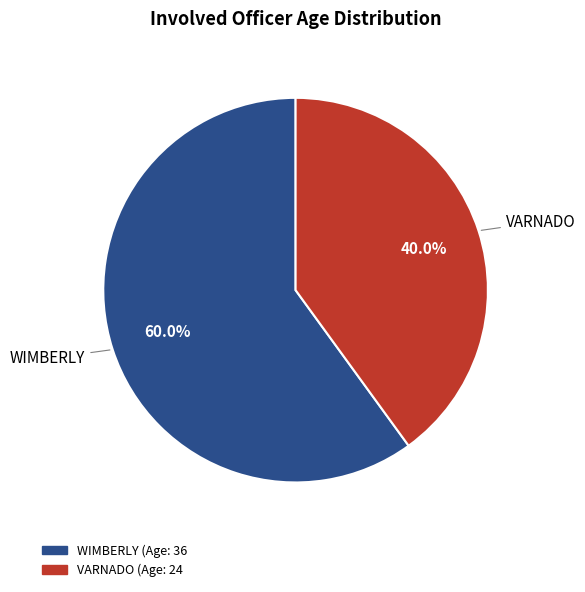

What percentage is the VARNADO slice, to the nearest percent?

40%